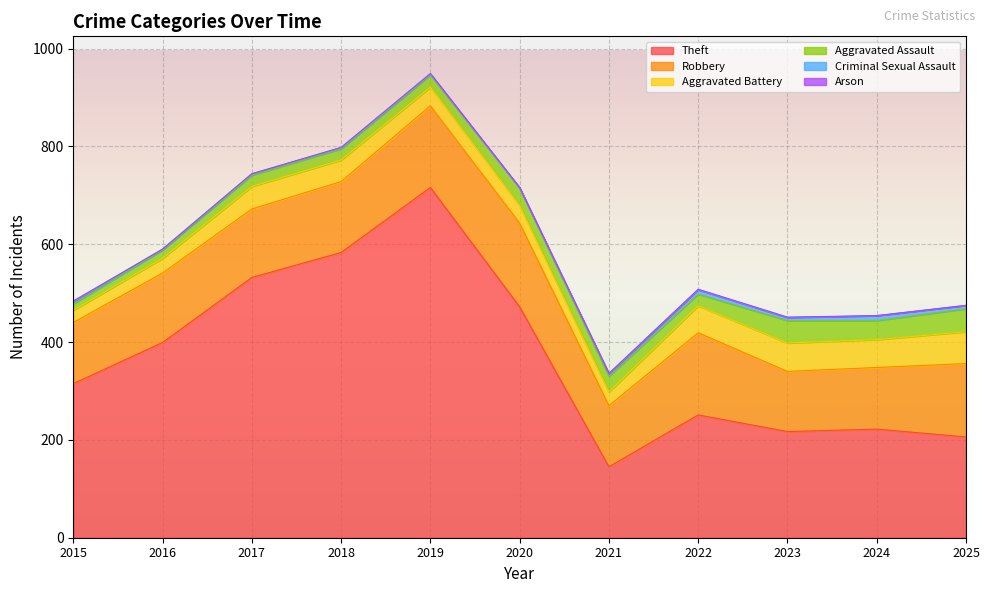

Rank the series at 2015 from highest to lowest value.

Theft, Robbery, Aggravated Battery, Aggravated Assault, Criminal Sexual Assault, Arson